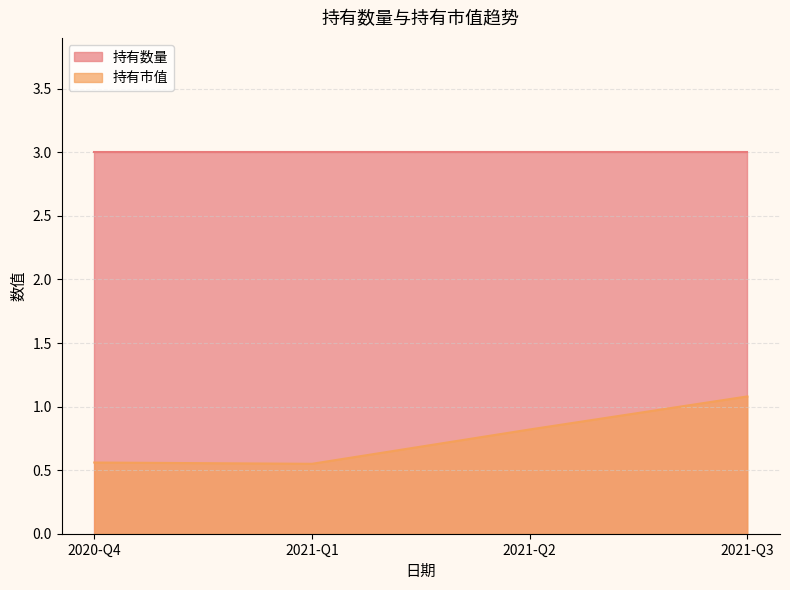

The value of 持有数量 at 2021-Q1 is 0.6. True or false?

False